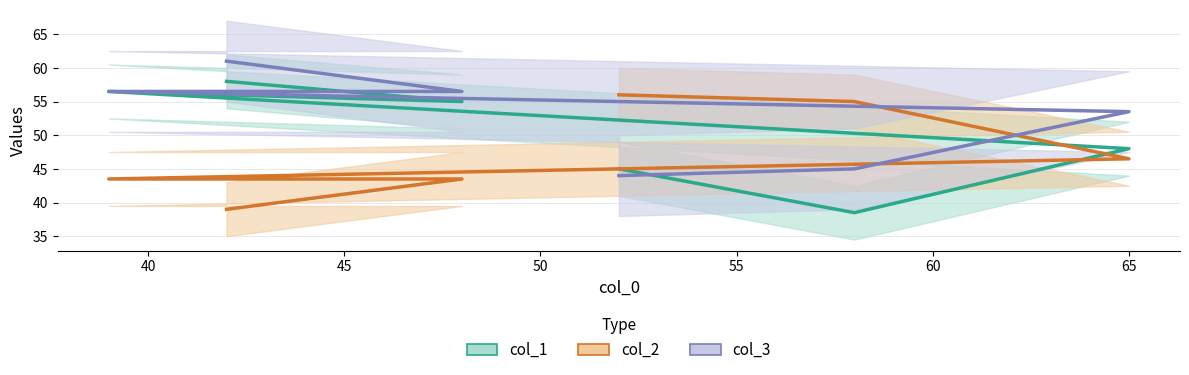

Rank the series at 48 from lowest to highest value.

col_2, col_1, col_3